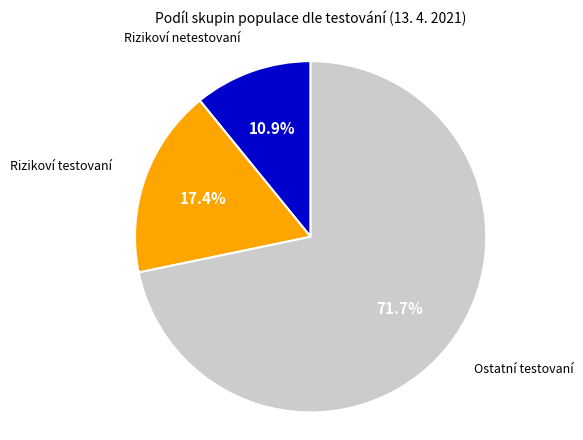

Is there a majority slice in this chart?

Yes